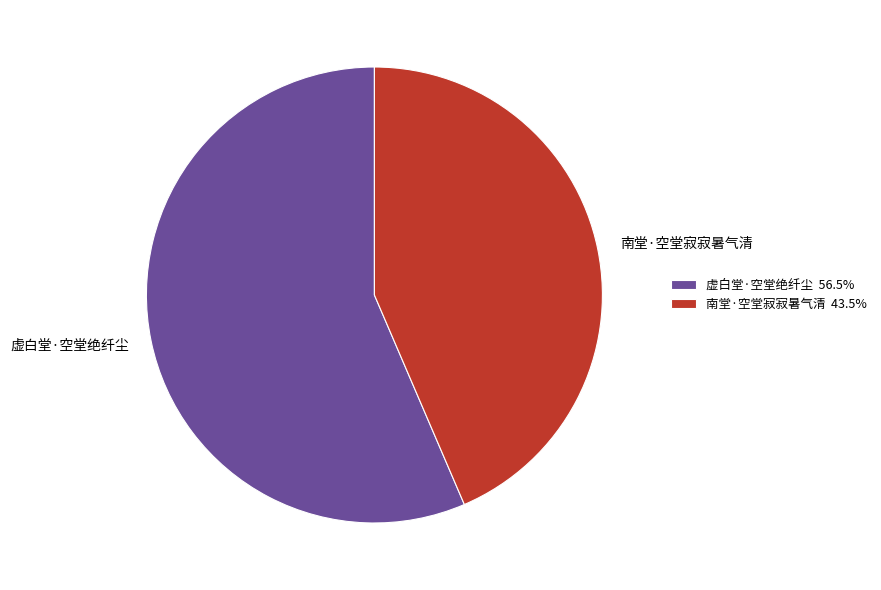

Which category accounts for the majority?

虚白堂·空堂绝纤尘